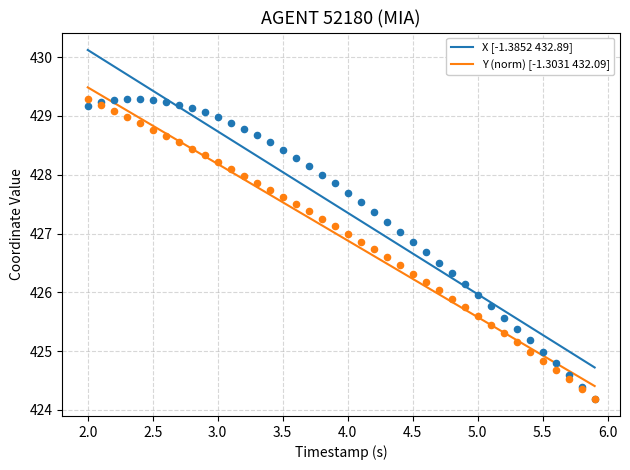

What are all the series names shown in the legend?

X, Y